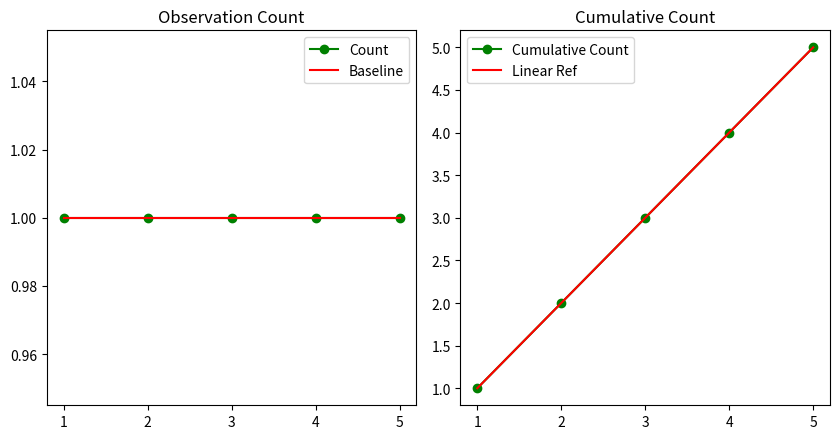

True or false: Baseline has more than 1 interior local peaks.

False